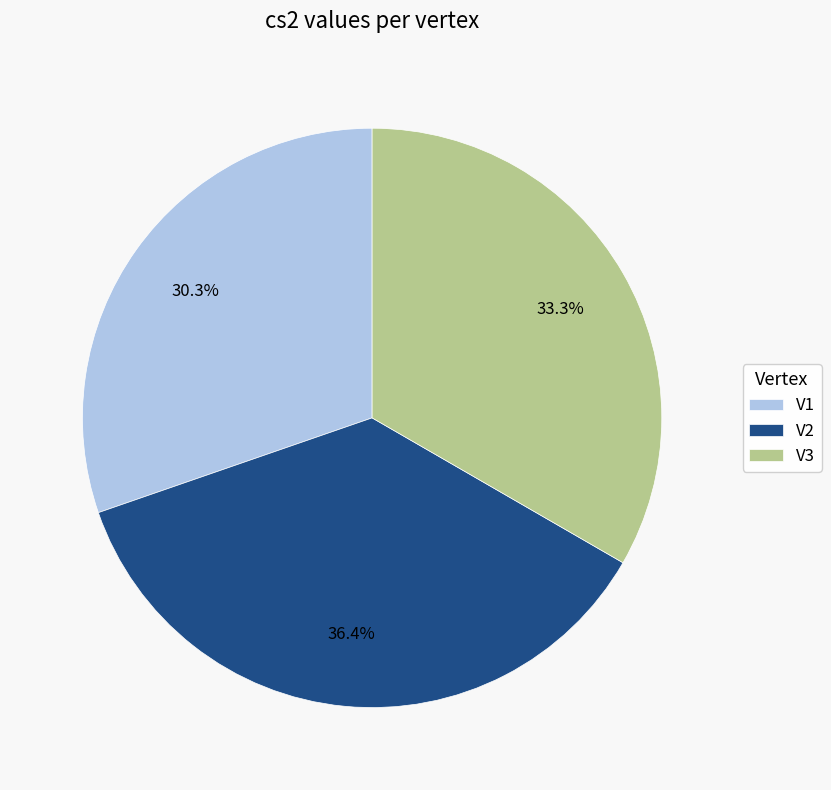

Does any single category account for the majority?

No